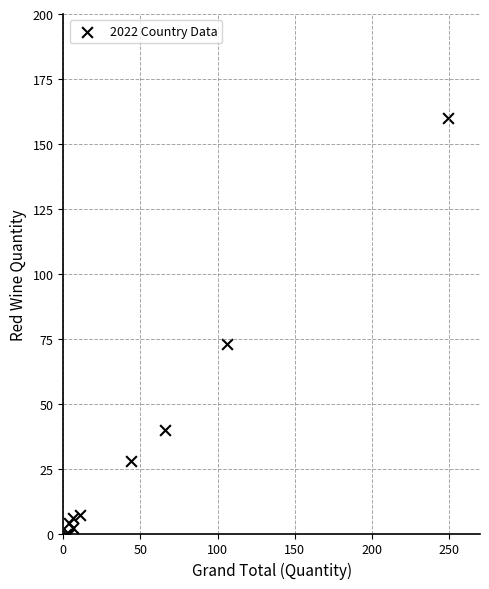

What Y value in the scatter plot is closest to 80?

73